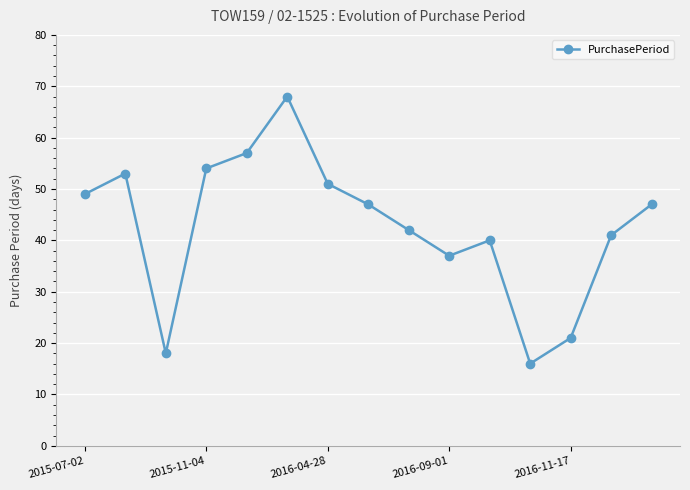

What is the greatest value displayed?

68